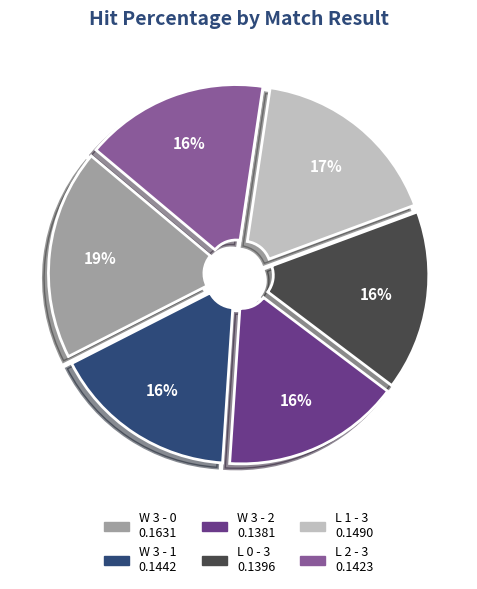

How many segments does this pie chart have?

6